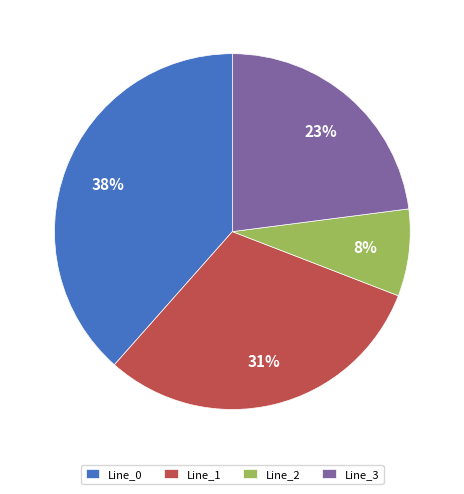

Is Line_3 the majority of the pie?

No